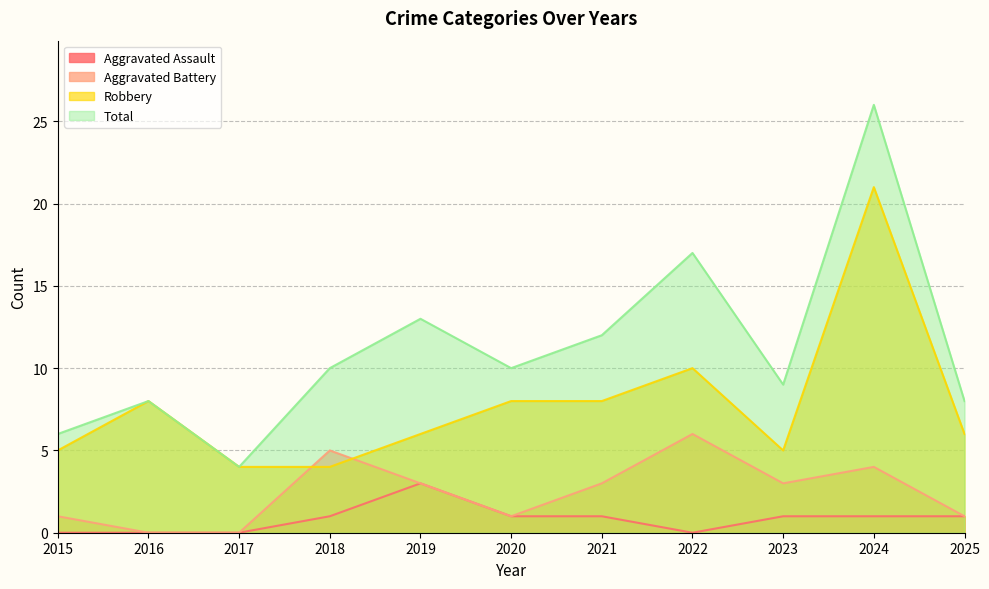

What is the average value of the Robbery series?

8